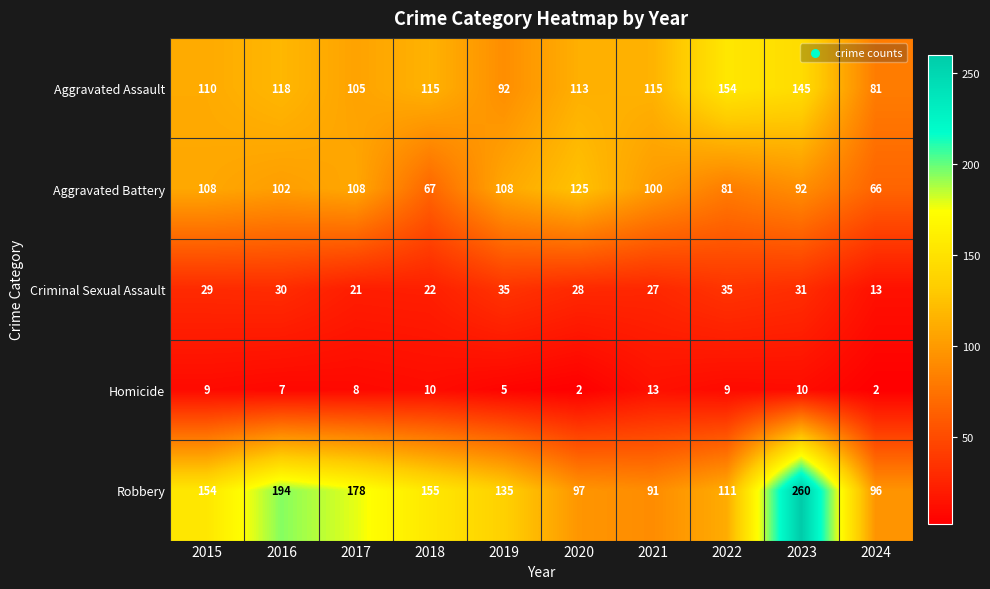

At which category is the sum across all series the highest?

2023